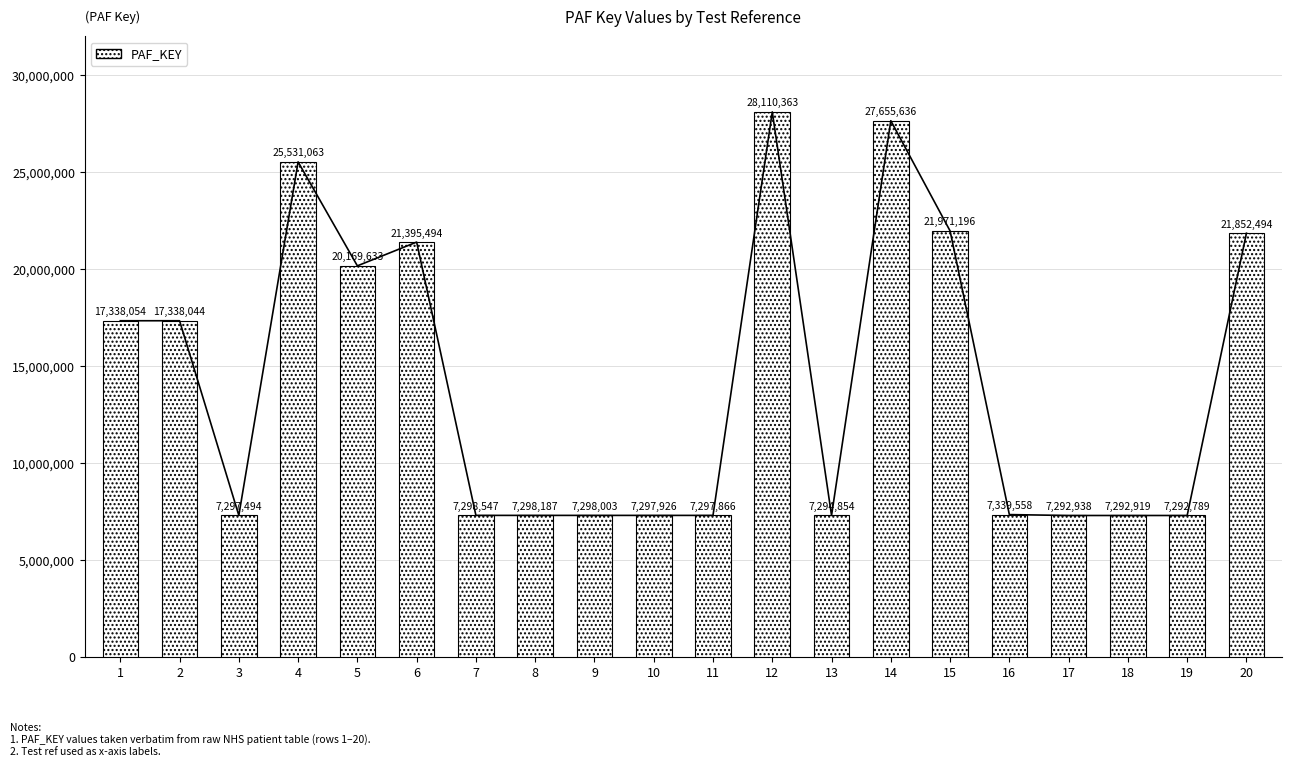

What is the value of the 7th bar from the left?

7298547